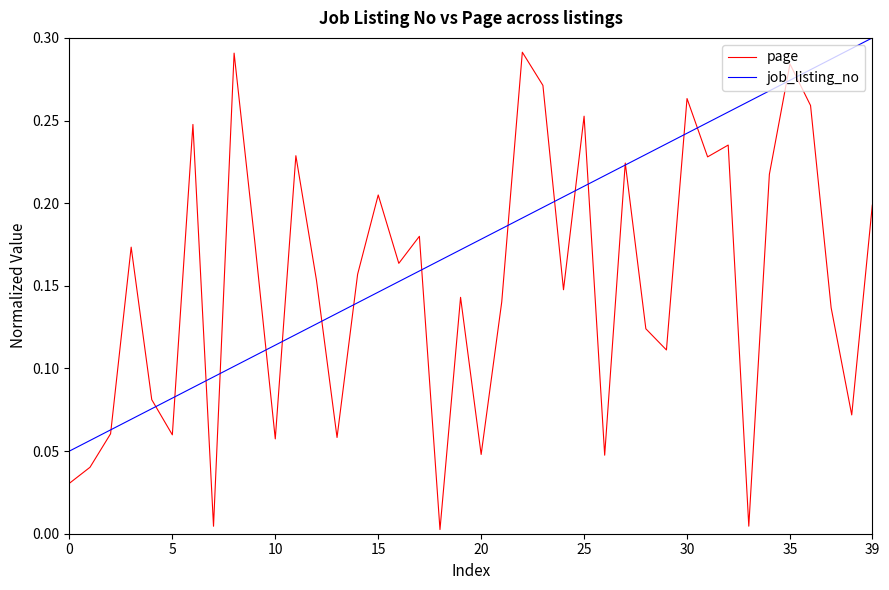

Which series has the largest total across all categories?

job_listing_no